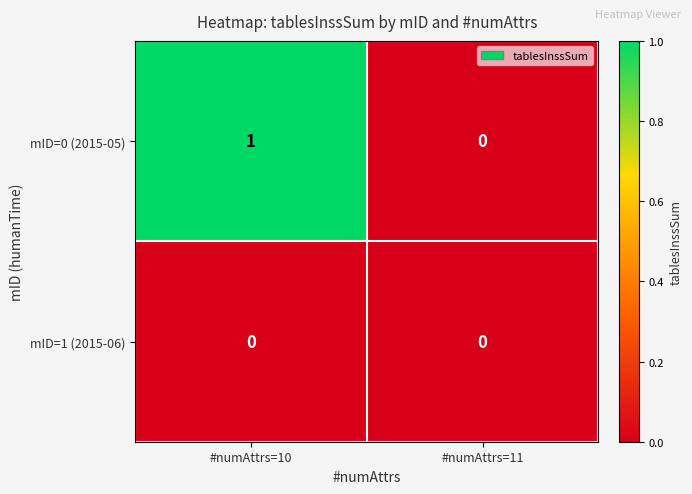

Reading left to right, extract all data points from this chart.

mID=0 (2015-05): #numAttrs=10=1	#numAttrs=11=0
mID=1 (2015-06): #numAttrs=10=0	#numAttrs=11=0